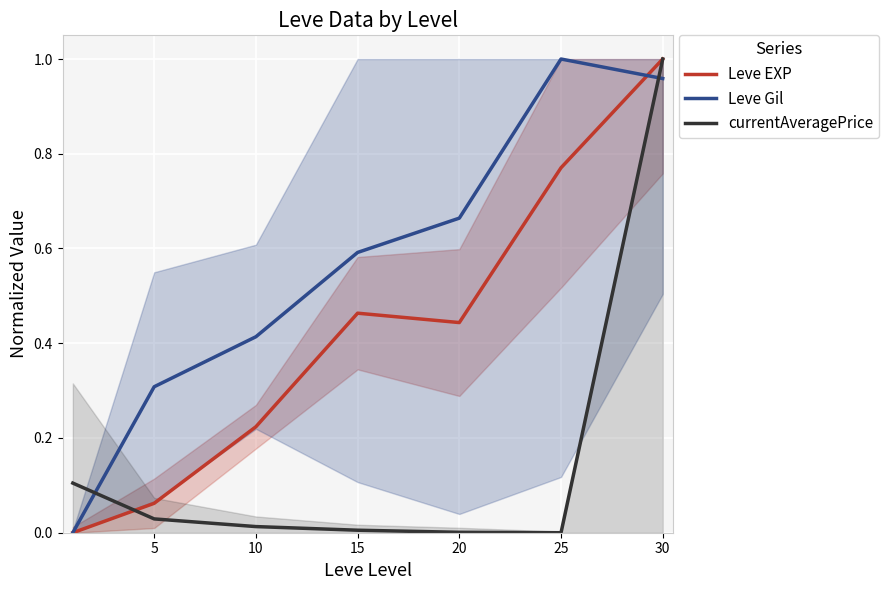

The Leve Gil series shows 0.3 at 30. True or false?

False